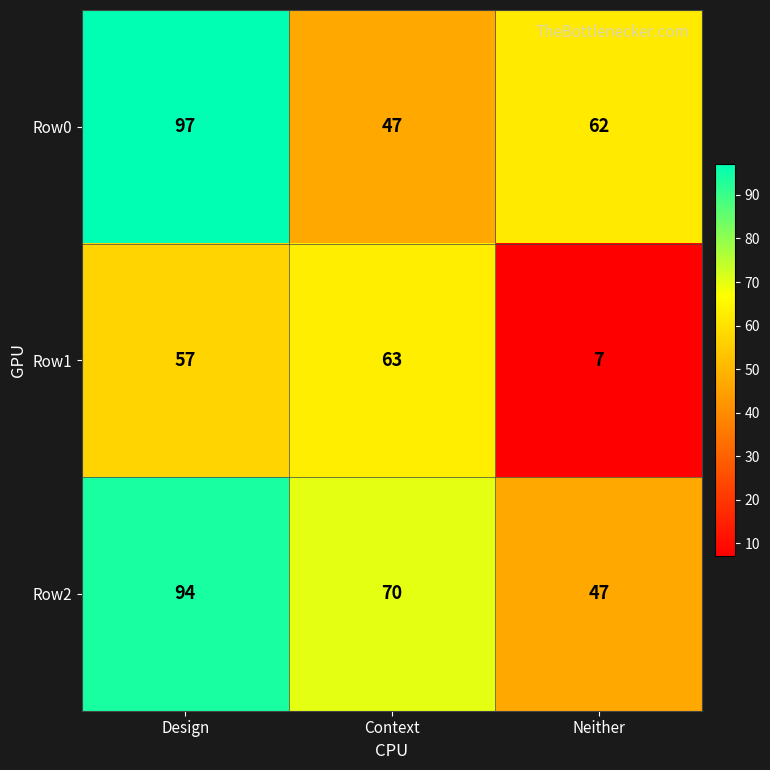

At Design, list the series in order from smallest to largest.

Row1, Row2, Row0